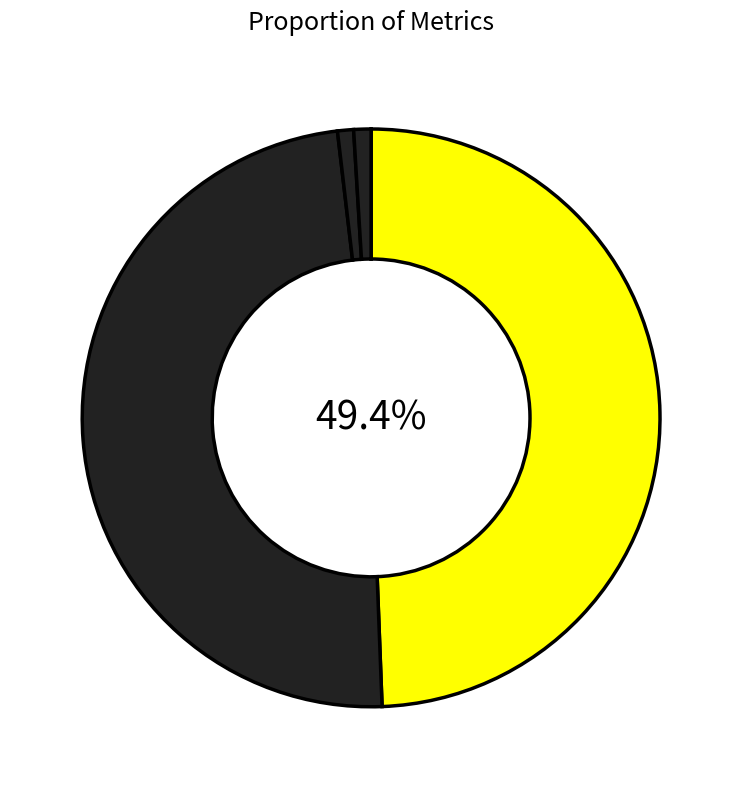

Which slice is the largest?

MAPE